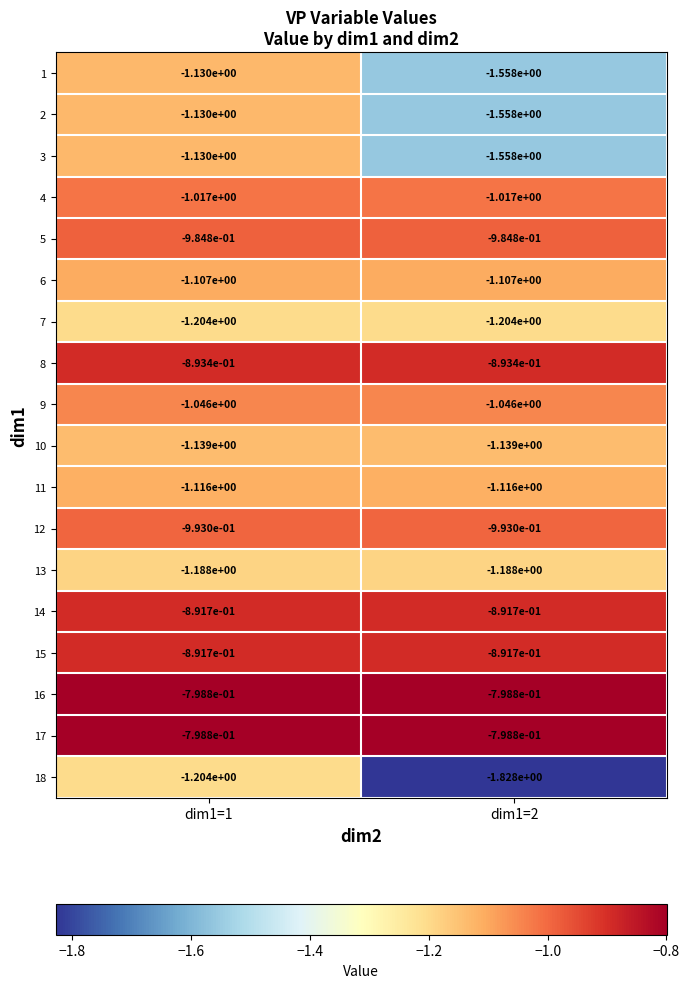

True or false: 11 has a value of -0.4 at dim1=2.

False